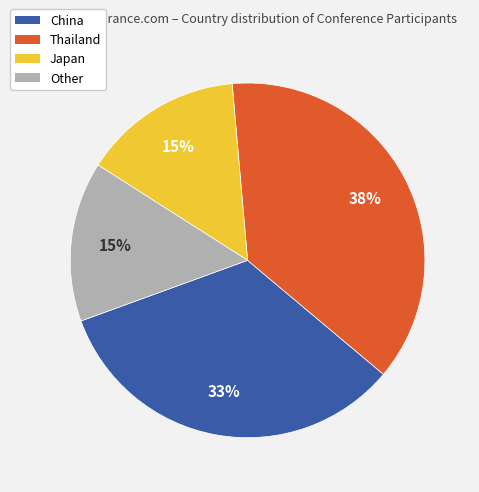

What percentage is the Japan slice, to the nearest percent?

15%